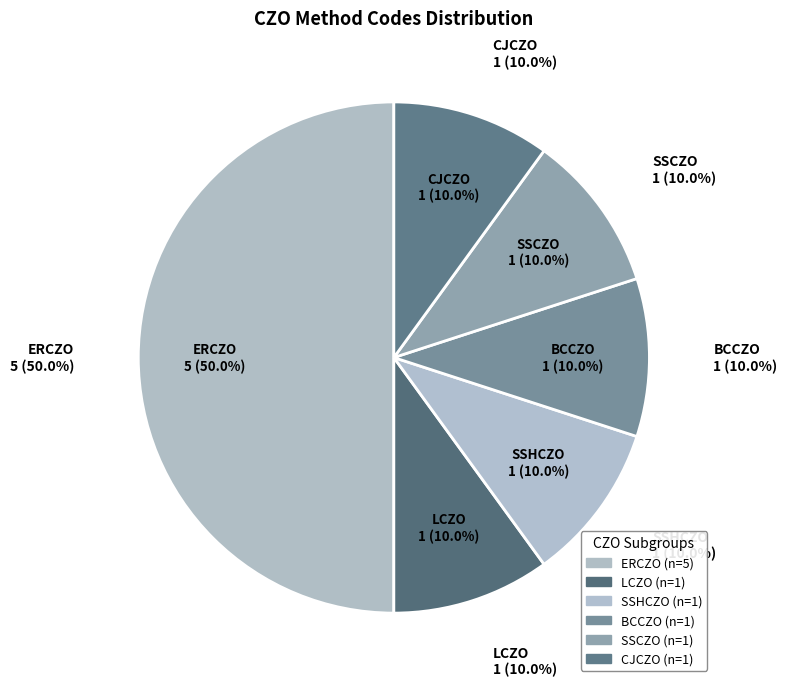

Approximately how many times larger is the value at ERCZO compared to SSCZO?

5.0